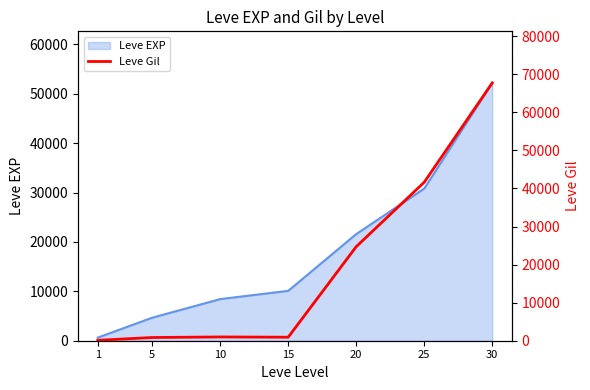

What is the difference between the second highest and minimum values?

41518